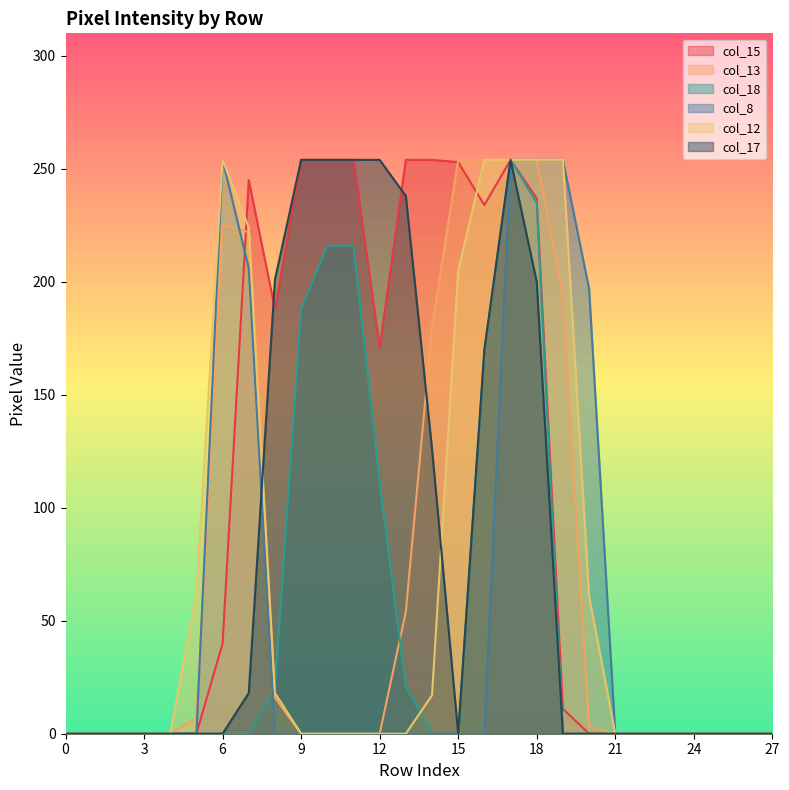

What is the difference between the maximum and minimum values in the col_15 series?

254